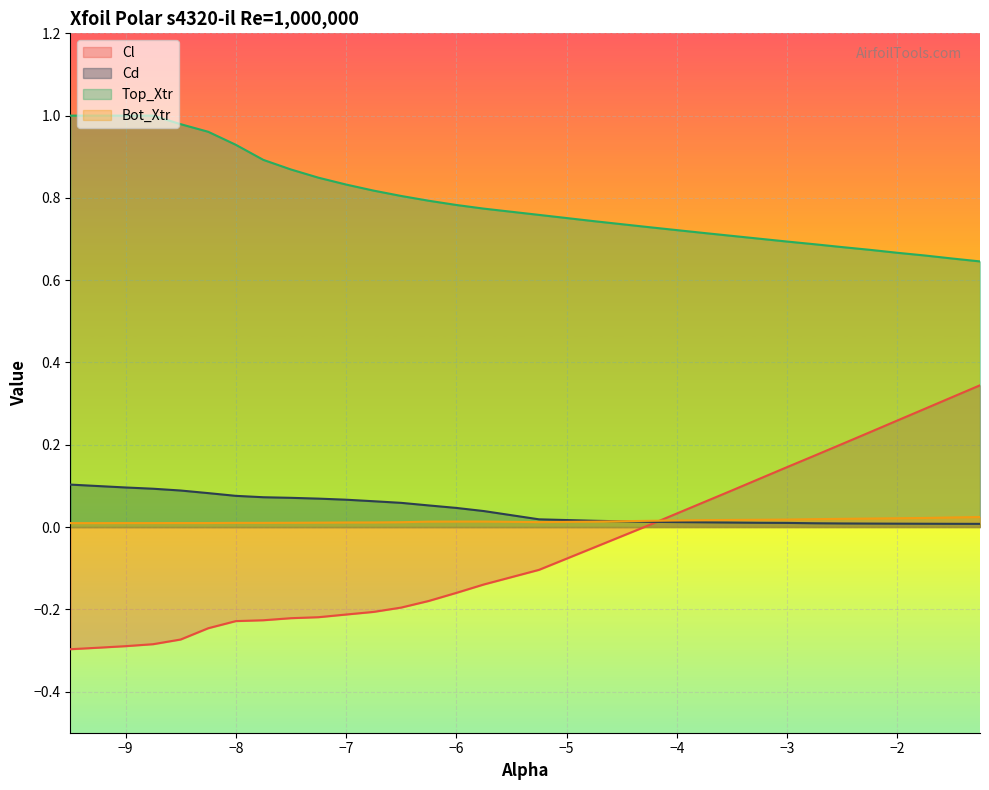

Which series has the widest spread of values?

Cl